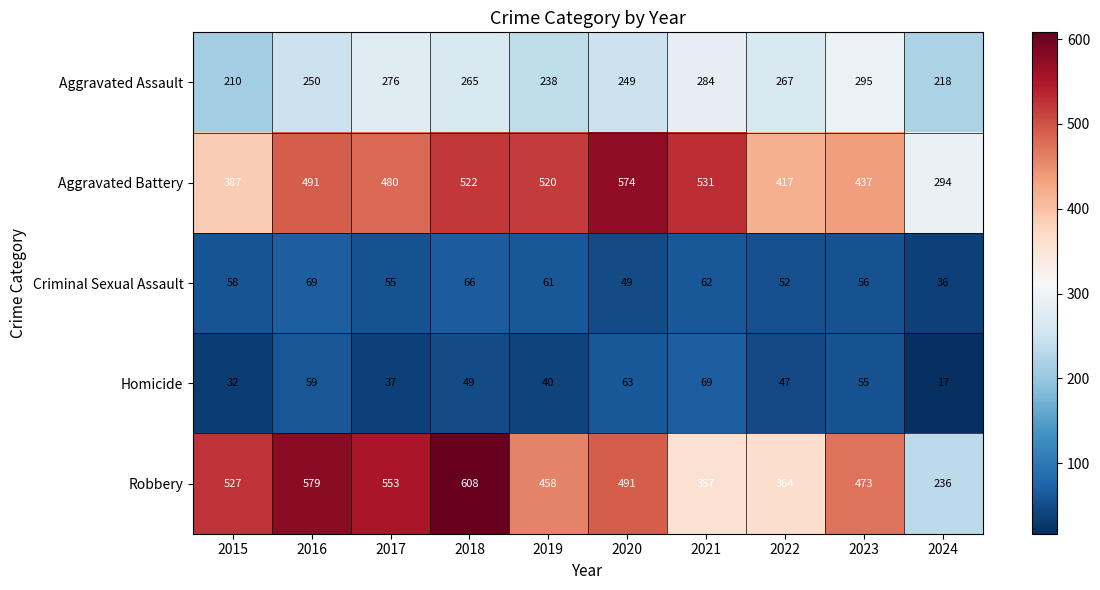

True or false: Aggravated Battery has a value of 225 at 2017.

False